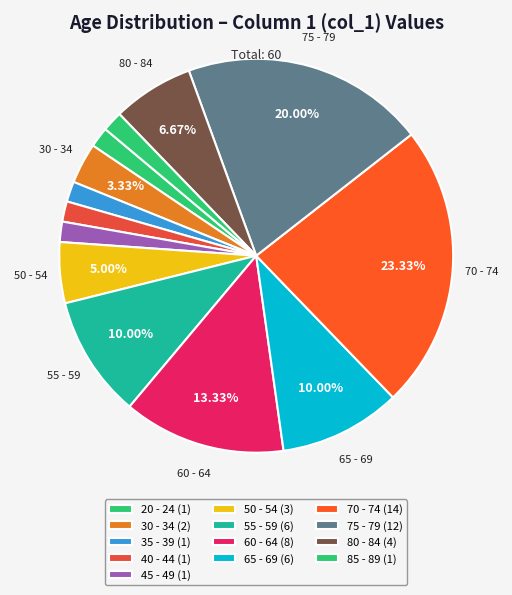

Is there any slice that represents more than half of the pie?

No